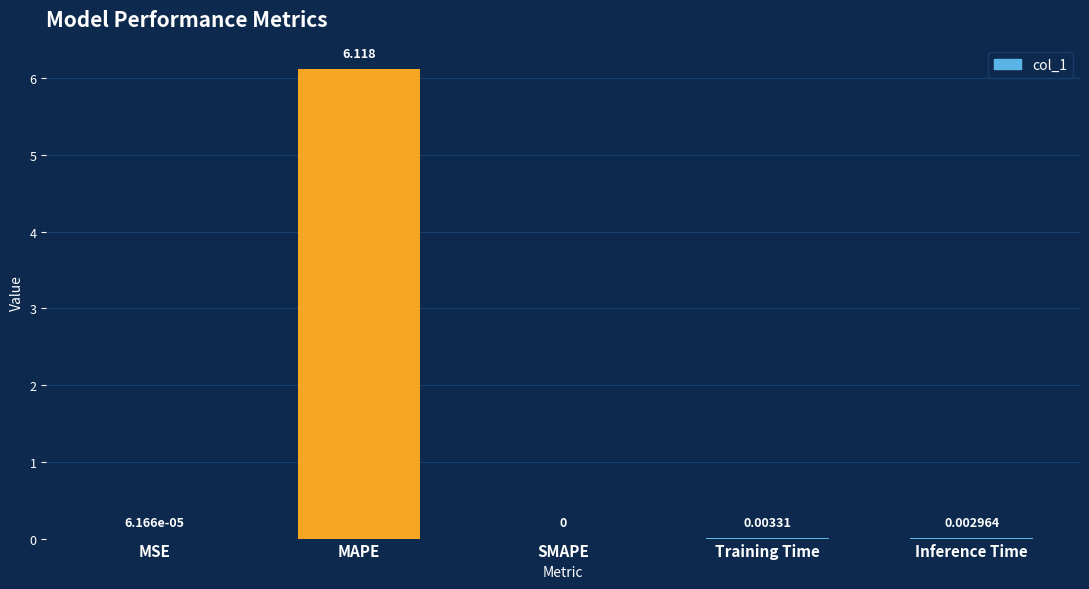

Between MSE and MAPE, which is larger?

MAPE